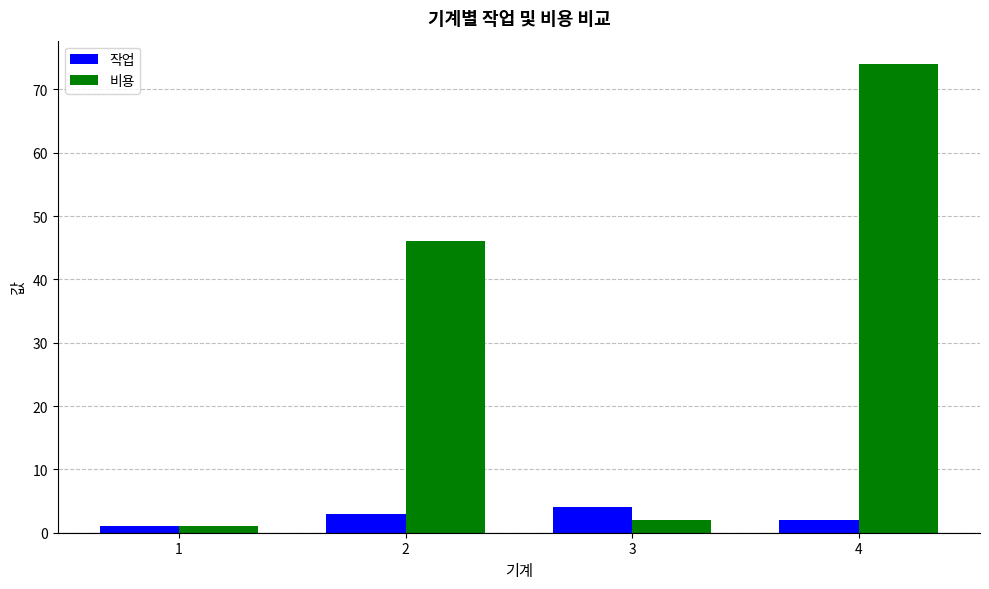

What is the value of the 비용 bar at the 2nd from the left?

46